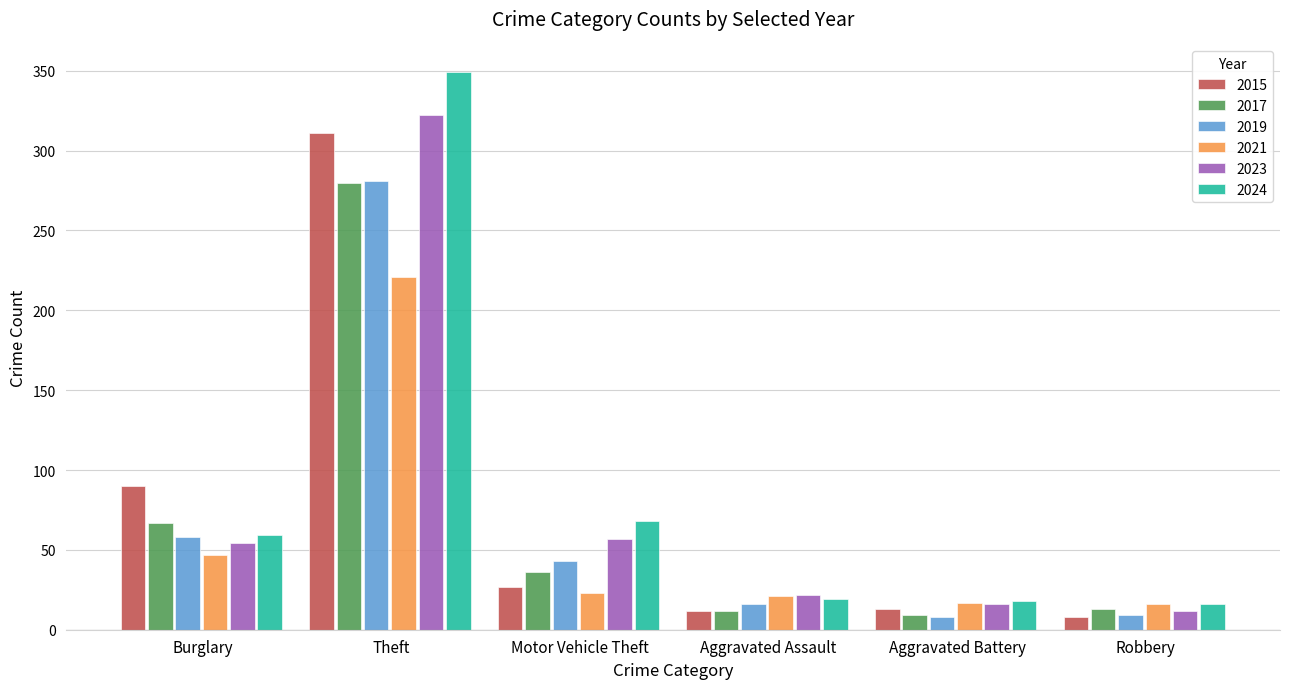

What is the highest value of the 2019 series?

281